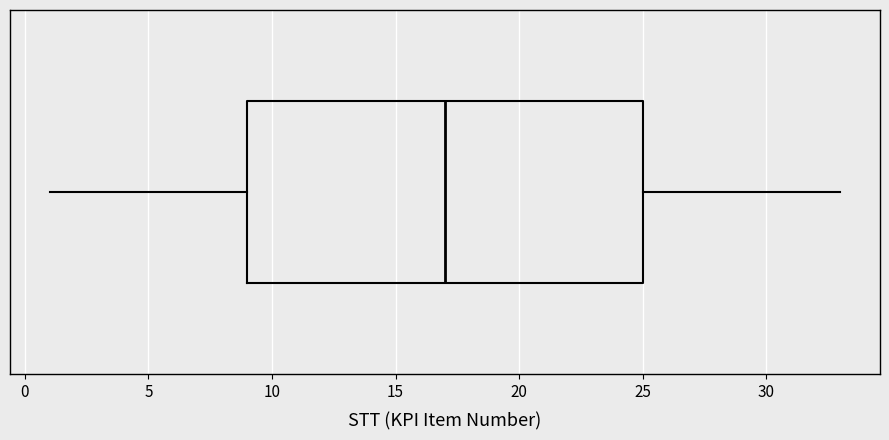

Read this box plot against the x-axis: the position of the median line, the range covered by the box, and the ends of both whiskers. The values are not printed on the chart, so give them approximately, as read against the axis.

median 17, box 9 to 25, whiskers 1 to 33